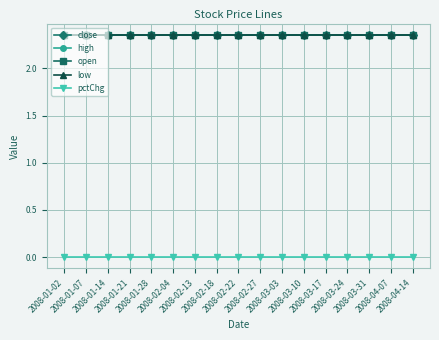

Which category has the highest value in the low series?

2008-01-02